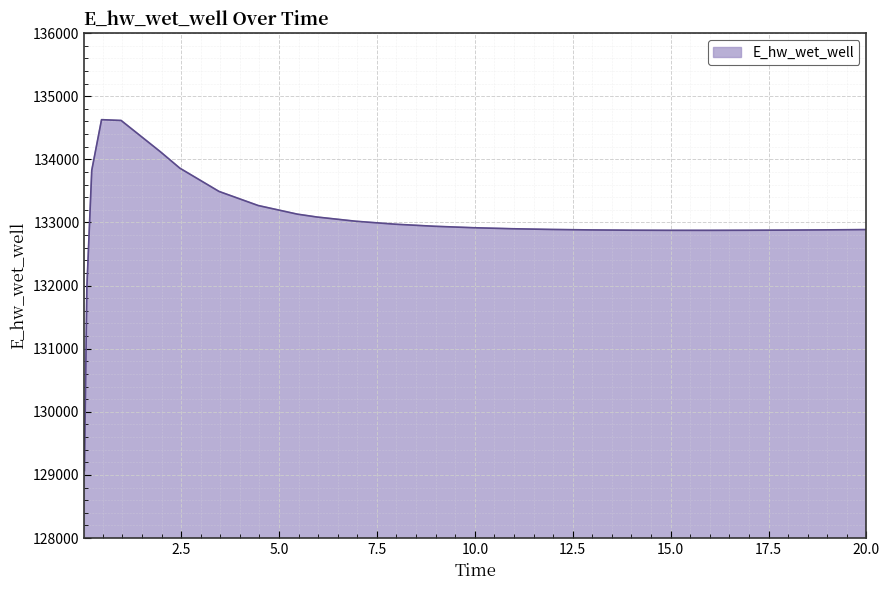

What is the minimum value shown in the chart?

129070.4